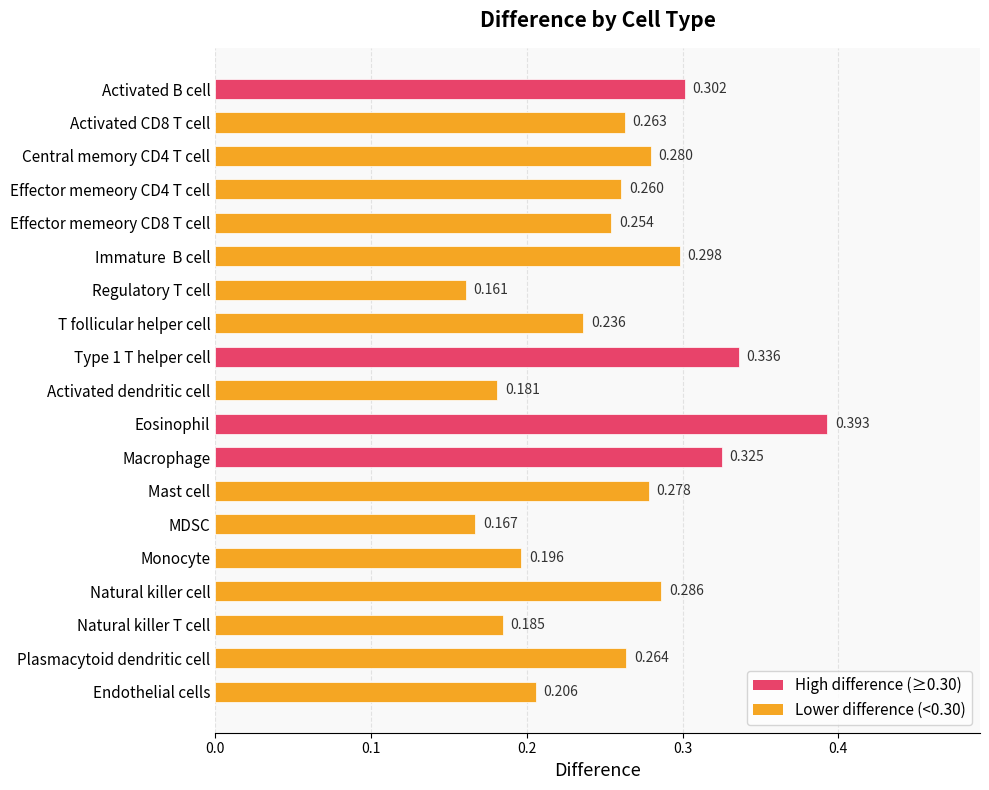

Which label corresponds to the smallest value in the chart?

Regulatory T cell